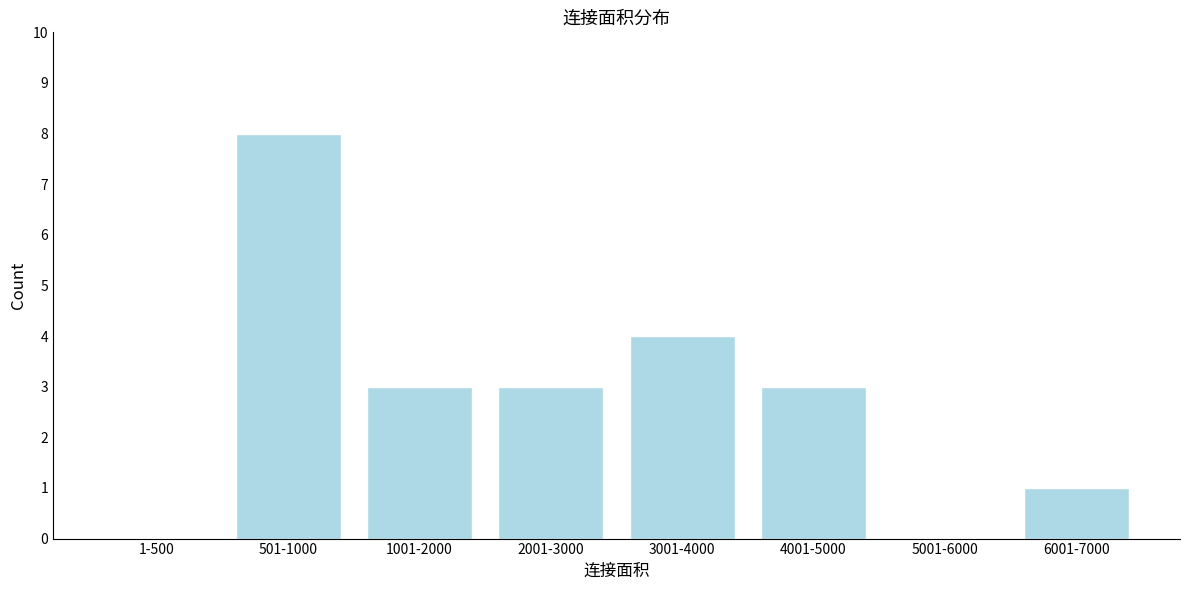

Reading left to right, extract all data points from this chart.

1-500=0	501-1000=8	1001-2000=3	2001-3000=3	3001-4000=4	4001-5000=3	5001-6000=0	6001-7000=1